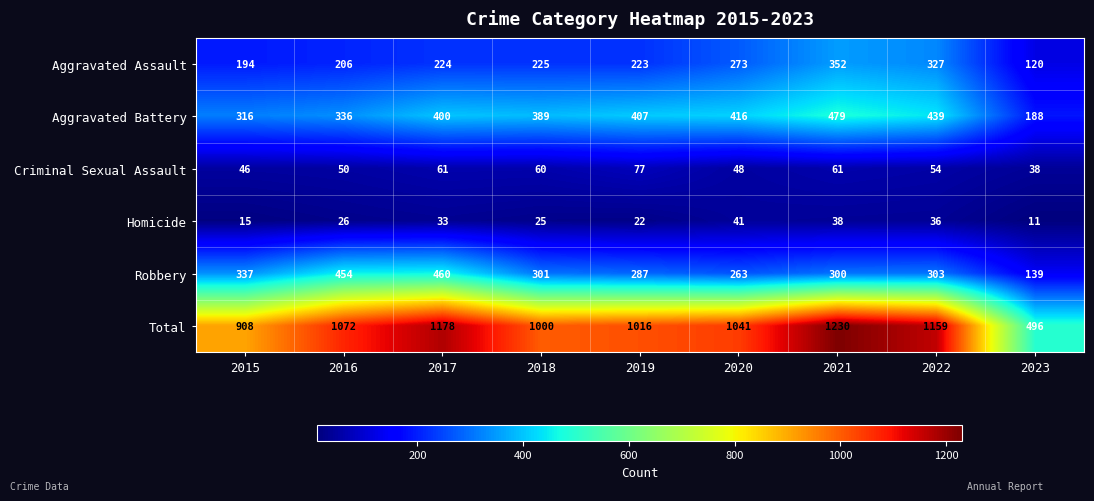

What is the sum of the Aggravated Assault values at 2019 and 2020?

496